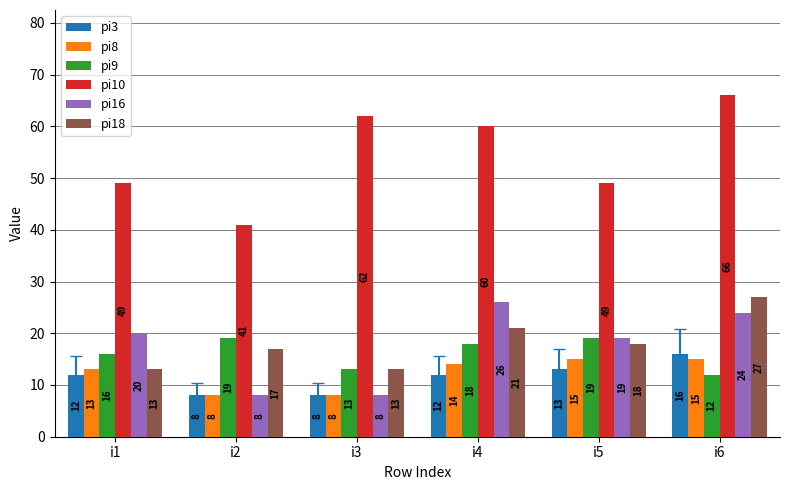

At which category is the sum across all series the highest?

i6